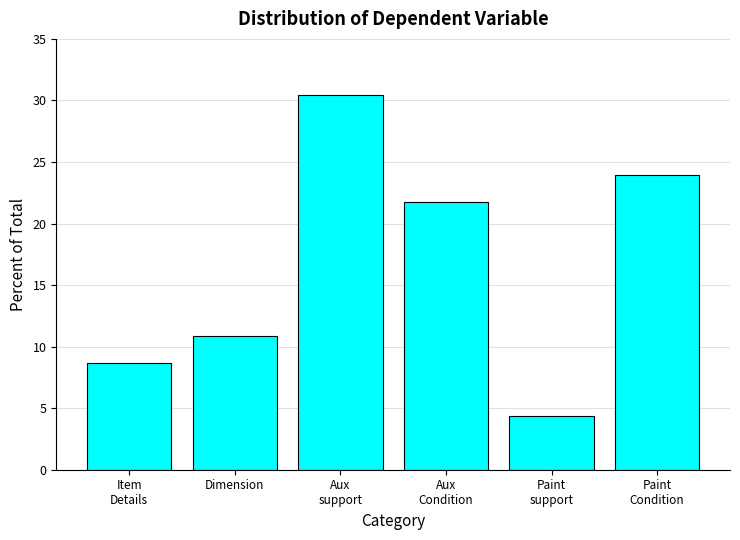

Reading right to left, transcribe all the data shown in this chart.

23.9	4.3	21.7	30.4	10.9	8.7